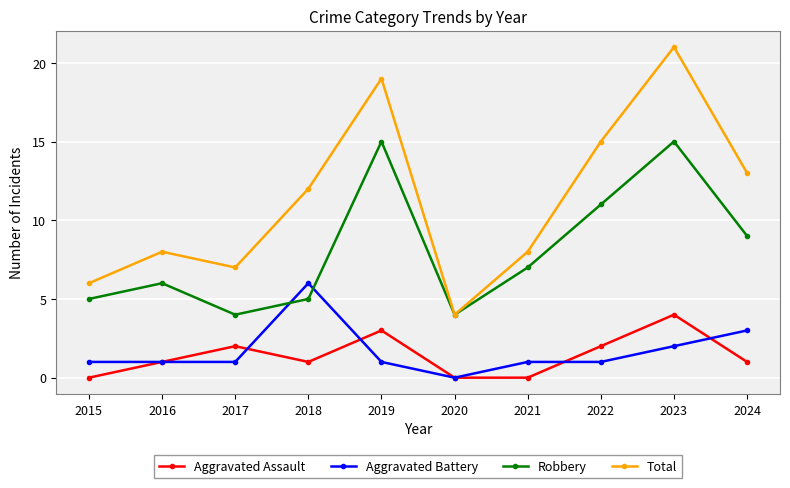

What are all the series names shown in the legend?

Aggravated Assault, Aggravated Battery, Robbery, Total